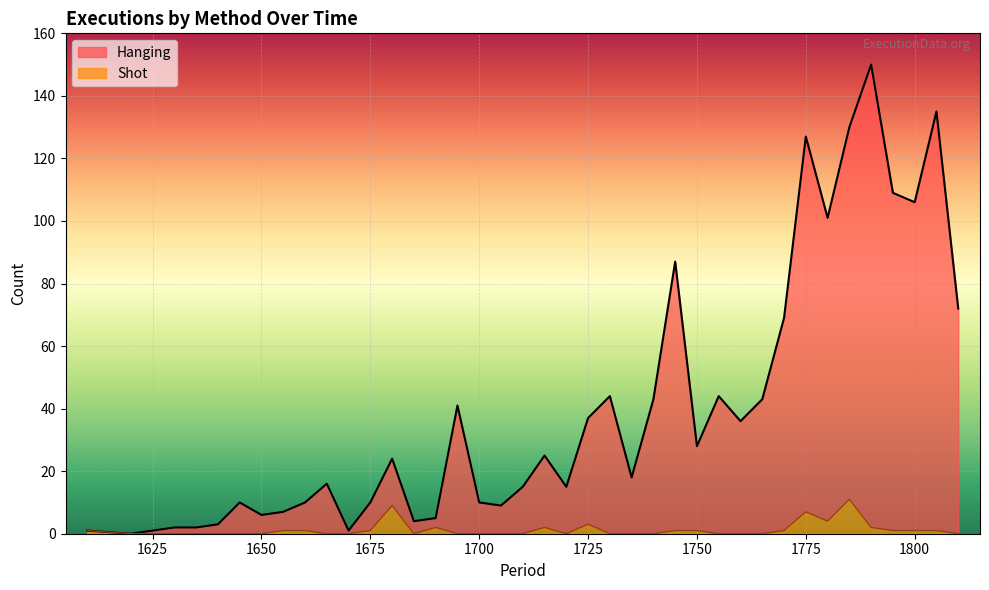

At which category is the sum across all series the highest?

1790